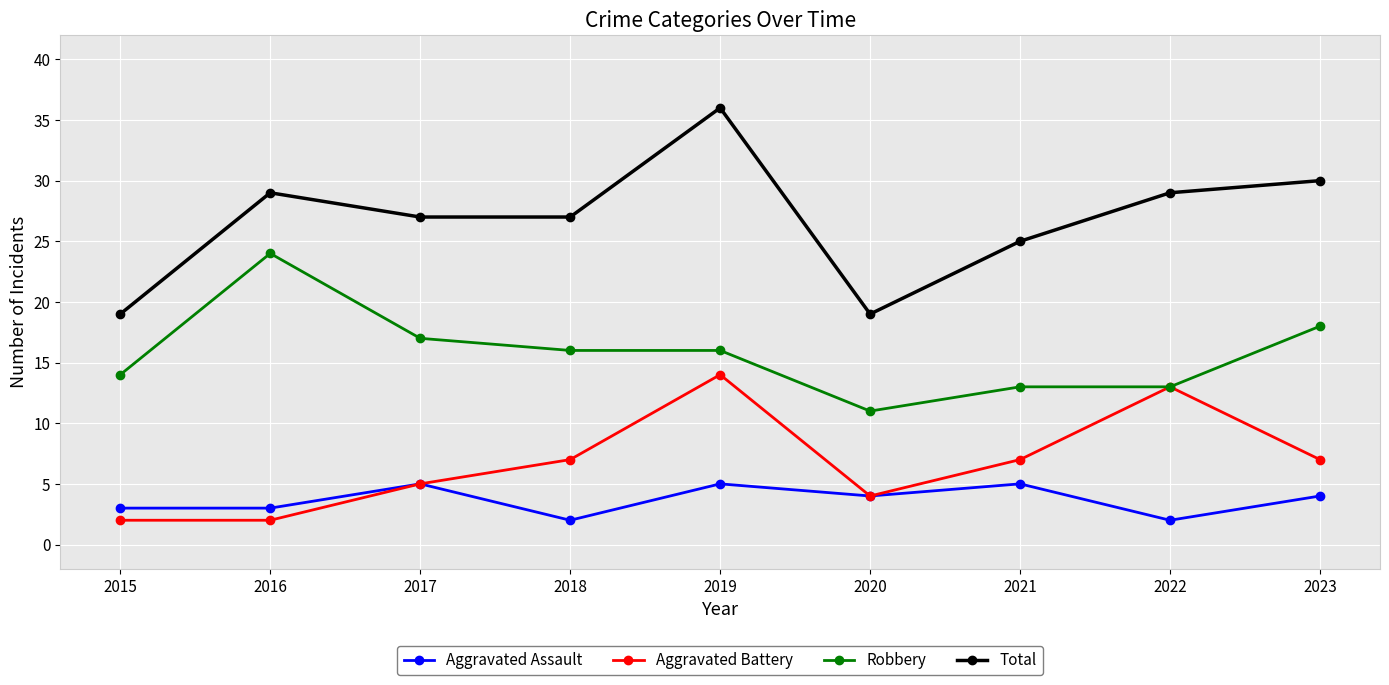

List the series in order of their peak value, highest first.

Total, Robbery, Aggravated Battery, Aggravated Assault